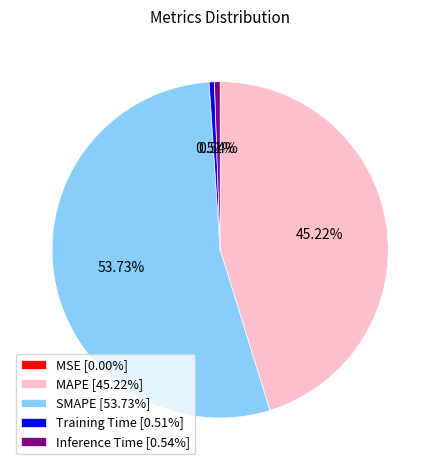

Is it true that SMAPE is 67% of the pie?

False